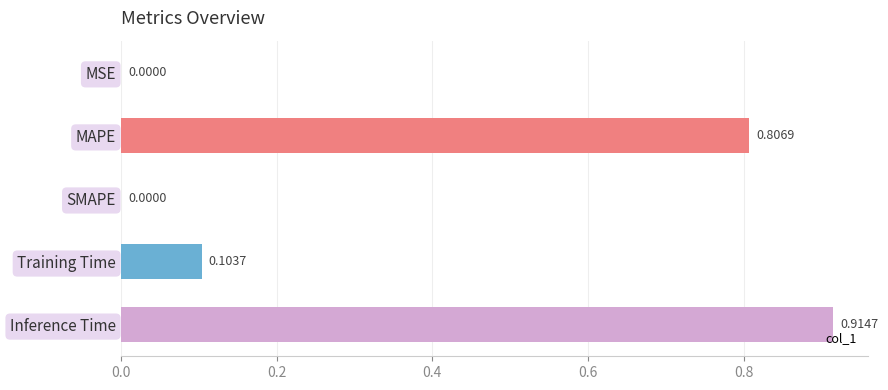

At which category does the chart reach its peak across all series?

Inference Time